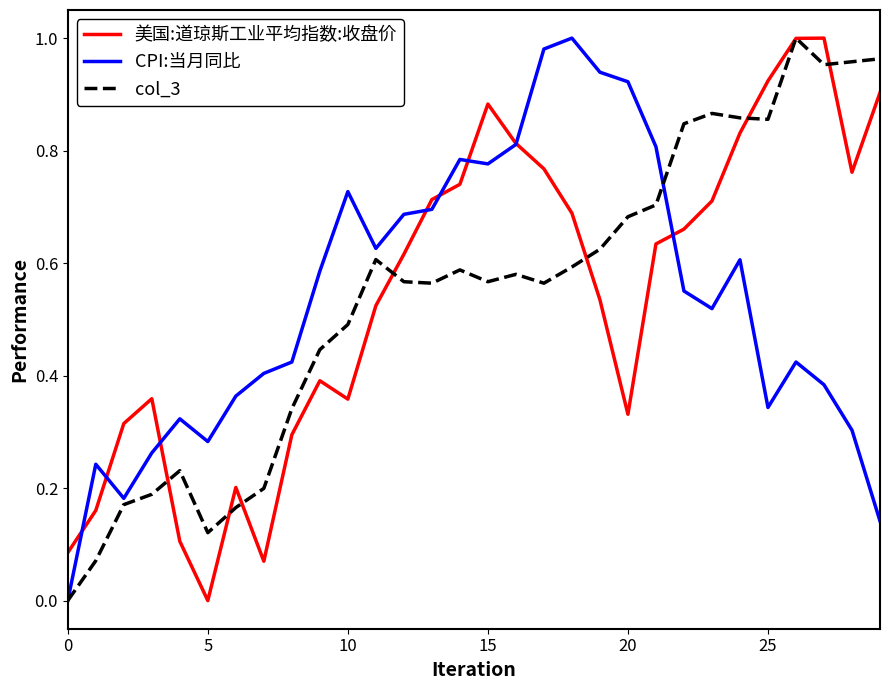

How many lines are shown in the chart?

3